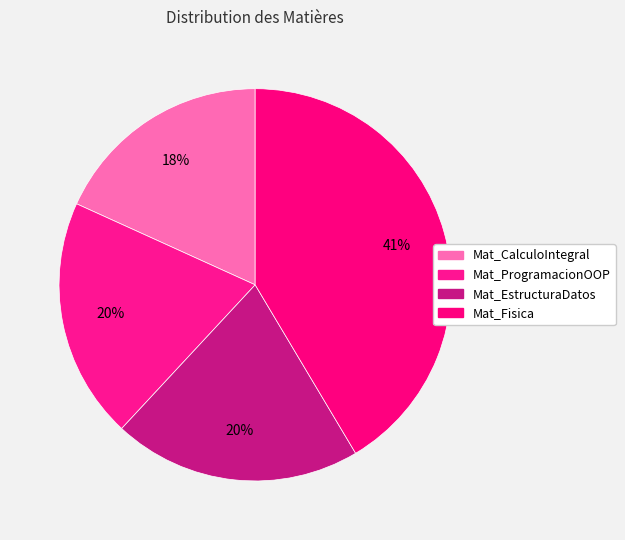

How many segments does this pie chart have?

4